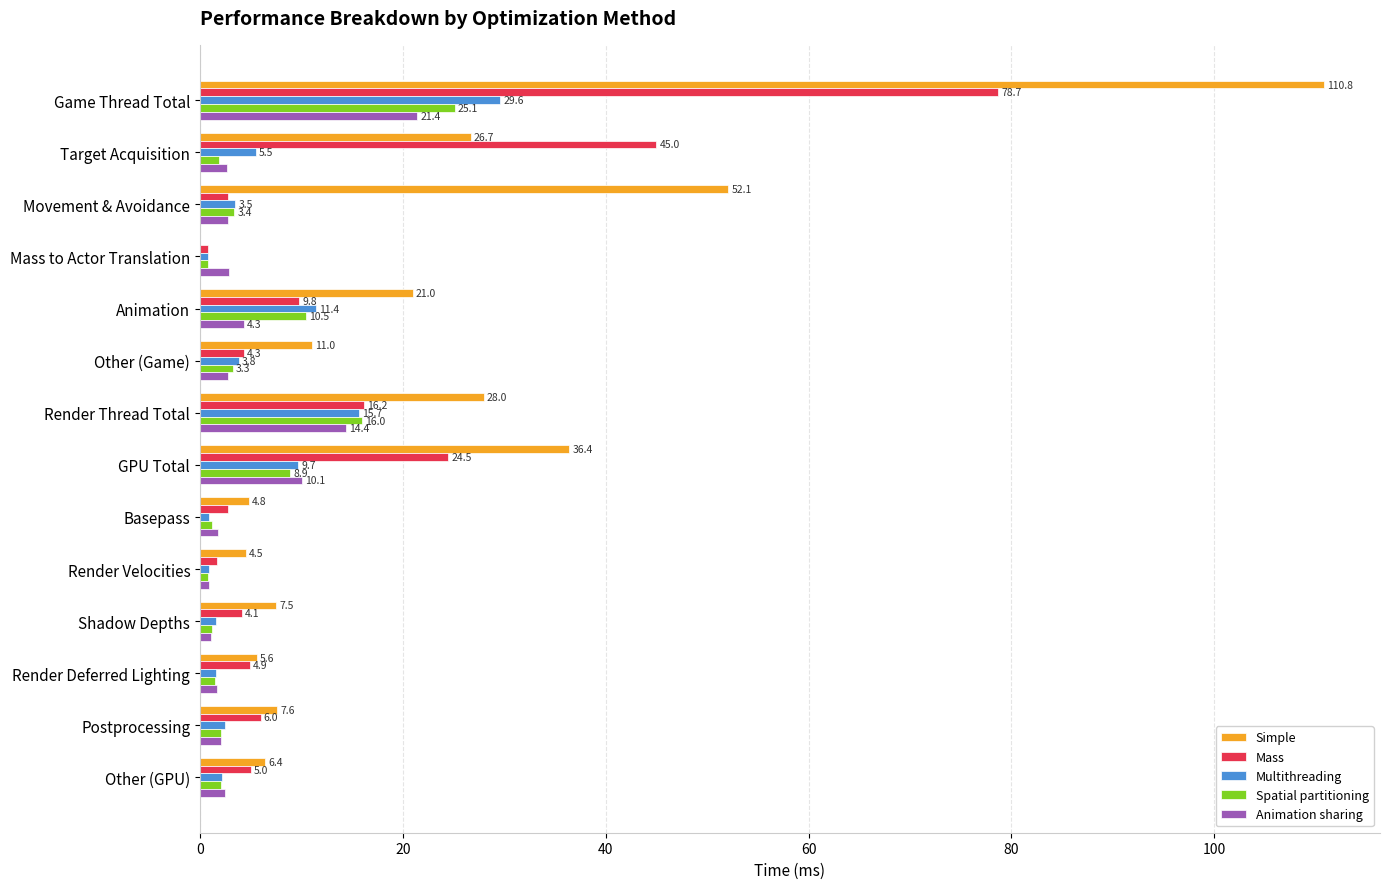

What is the highest value of the Mass series?

78.7